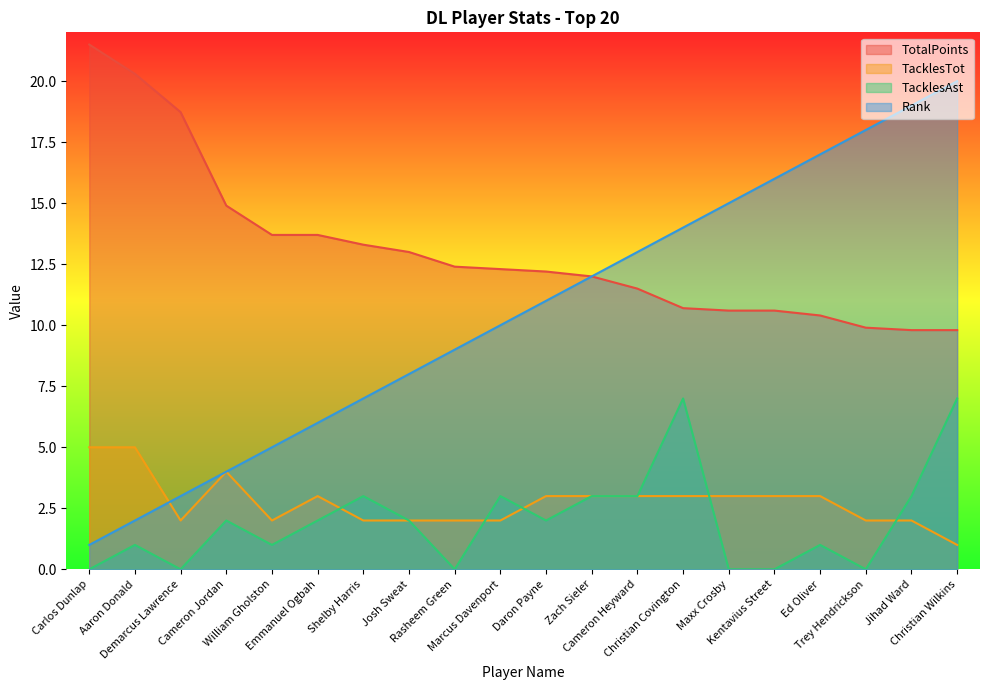

What is the highest value of the TacklesAst series?

7.0